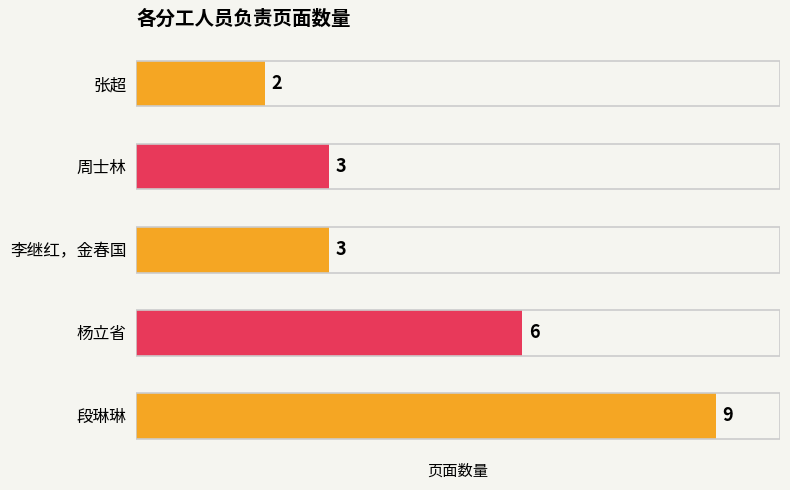

Reading top to bottom, transcribe all the data shown in this chart.

张超=2	周士林=3	李继红，金春国=3	杨立省=6	段琳琳=9